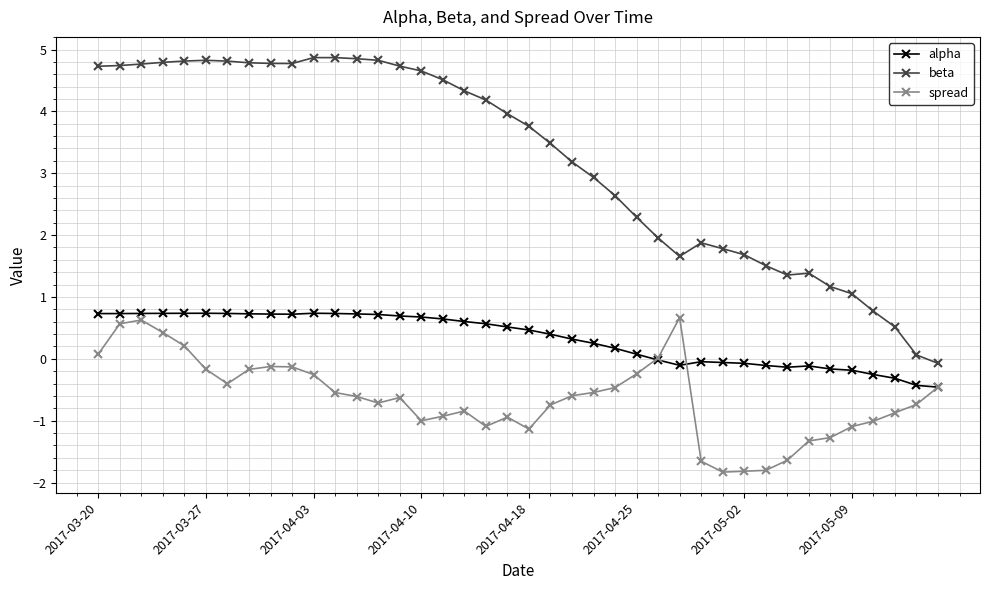

What is the value of the beta point at the 11th from the left?

4.9